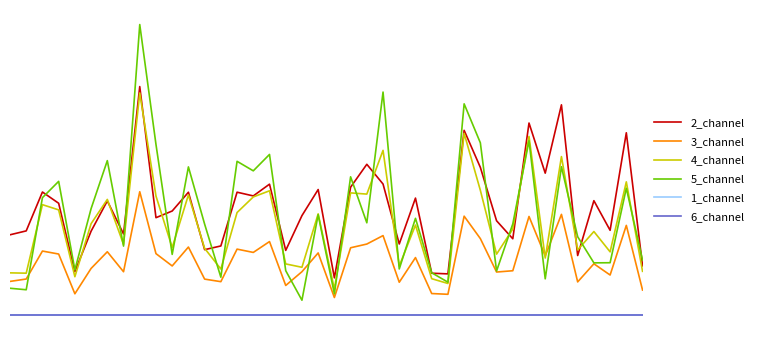

Count the 4_channel values in the range 0 to 1.

40